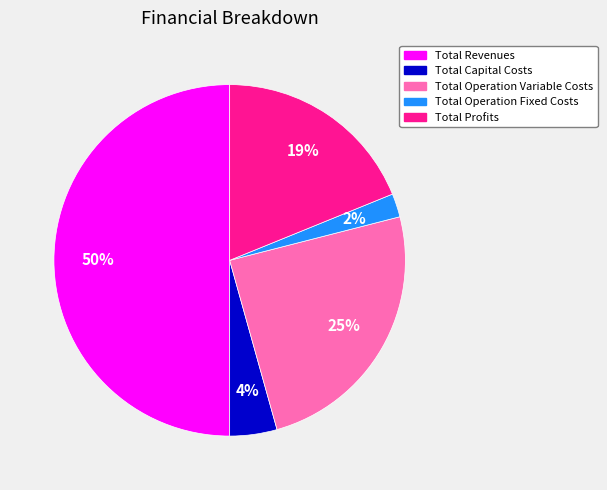

Combined, do Total Capital Costs and Total Revenues account for over 50%?

Yes